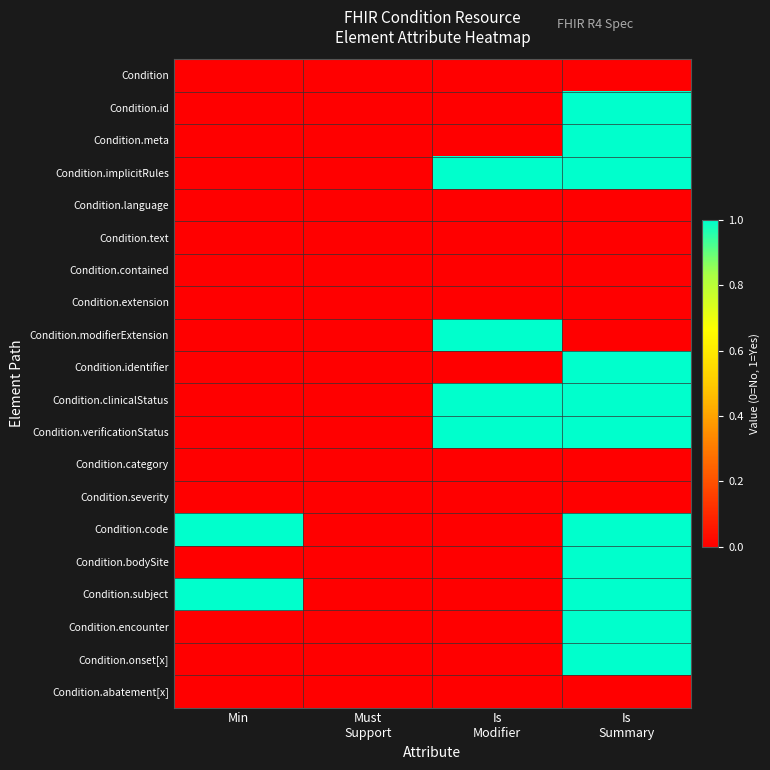

List the series in order of their peak value, highest first.

Condition.id, Condition.meta, Condition.implicitRules, Condition.modifierExtension, Condition.identifier, Condition.clinicalStatus, Condition.verificationStatus, Condition.code, Condition.bodySite, Condition.subject, Condition.encounter, Condition.onset[x], Condition, Condition.language, Condition.text, Condition.contained, Condition.extension, Condition.category, Condition.severity, Condition.abatement[x]